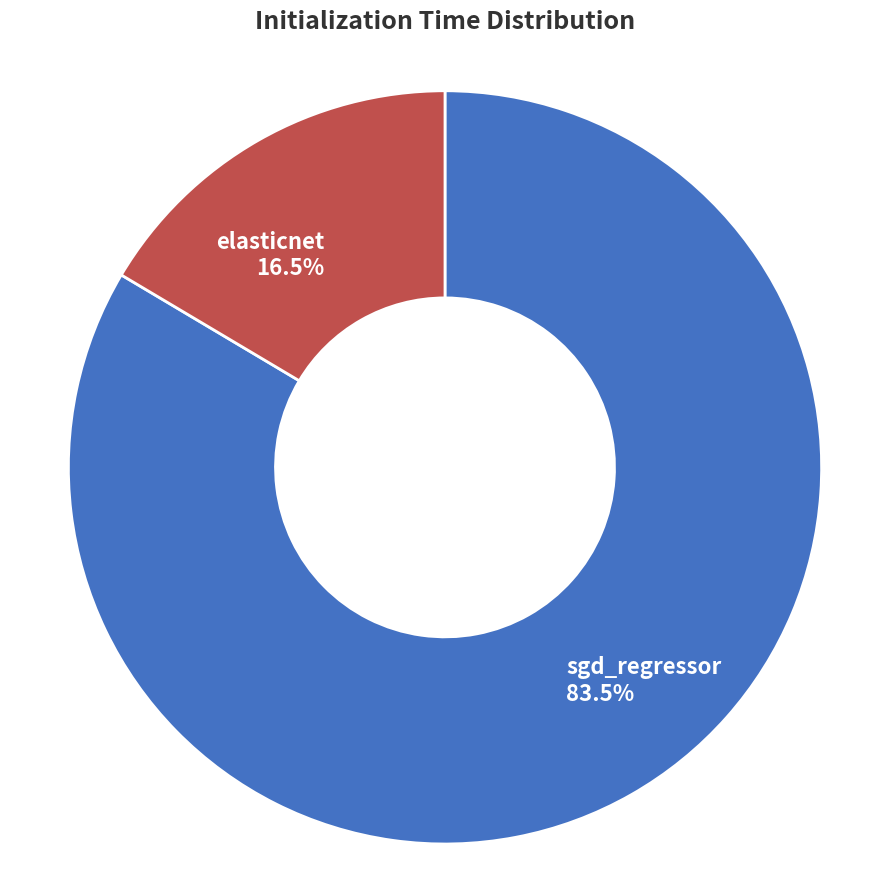

Rank the categories by value from lowest to highest.

elasticnet, sgd_regressor